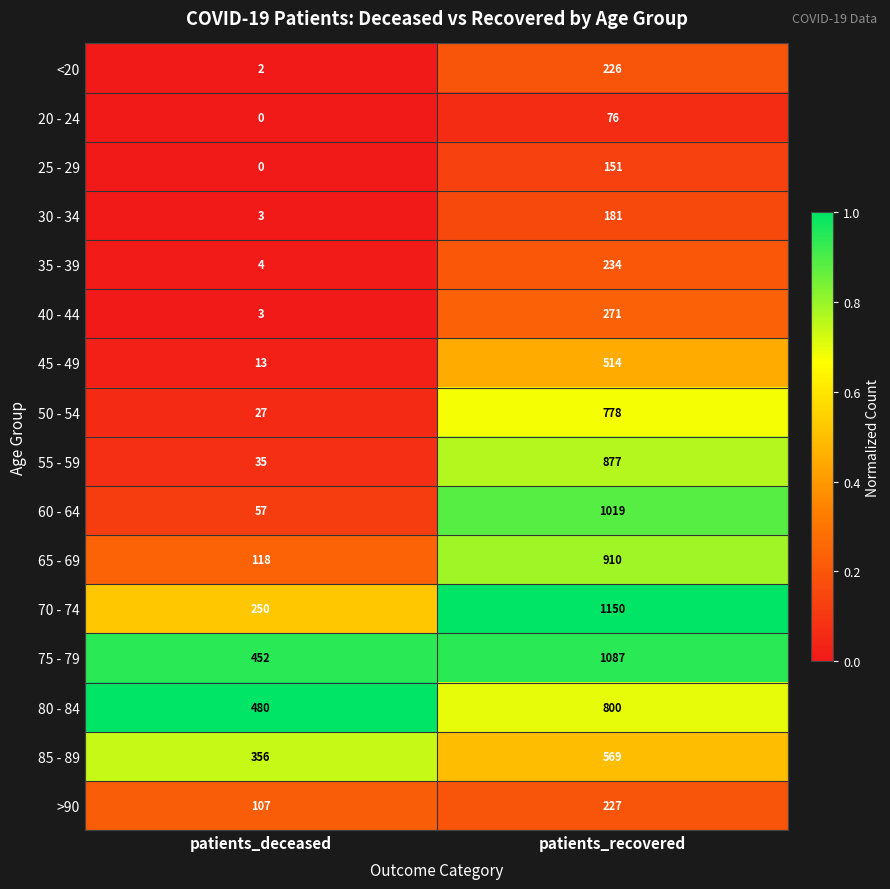

Which series has the largest range (max minus min)?

60 - 64